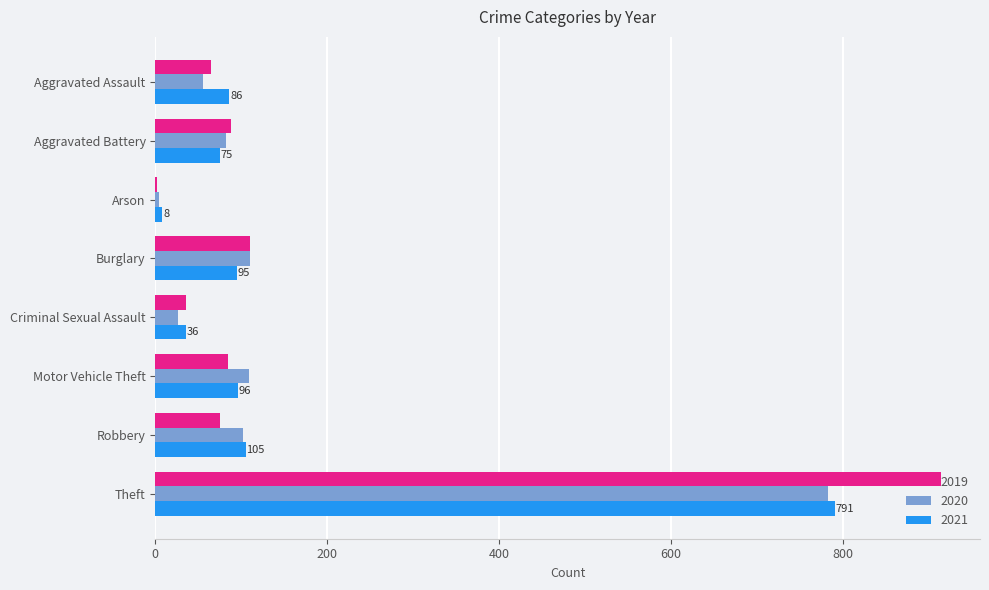

Which label corresponds to the largest value in the chart?

Theft